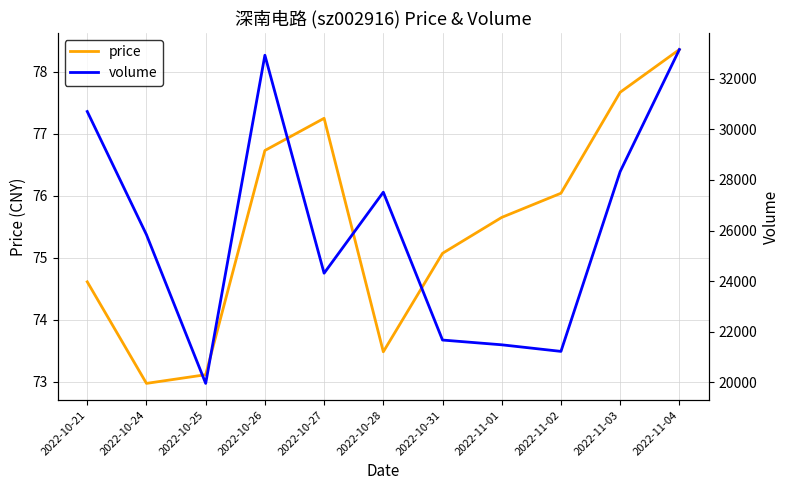

Is it true that volume equals 43797.6 at 2022-10-28?

False